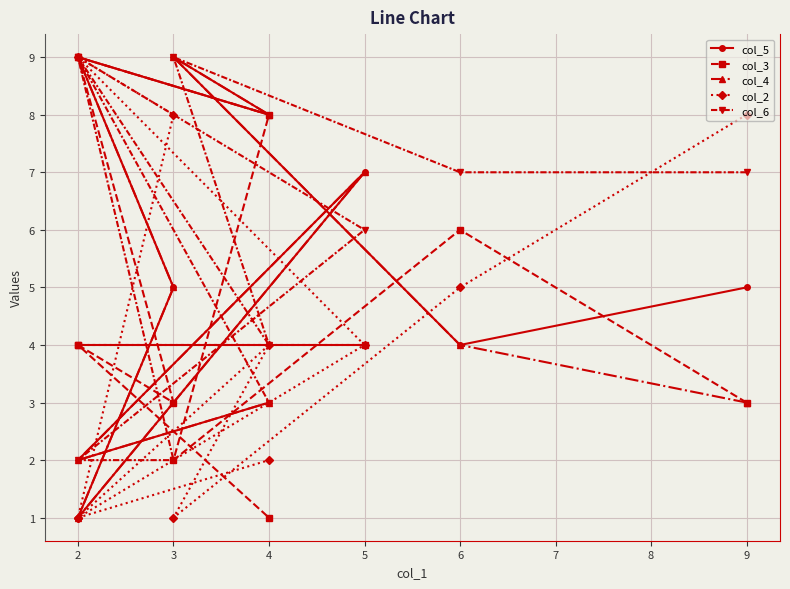

At which category does col_2 reach its first local valley?

3